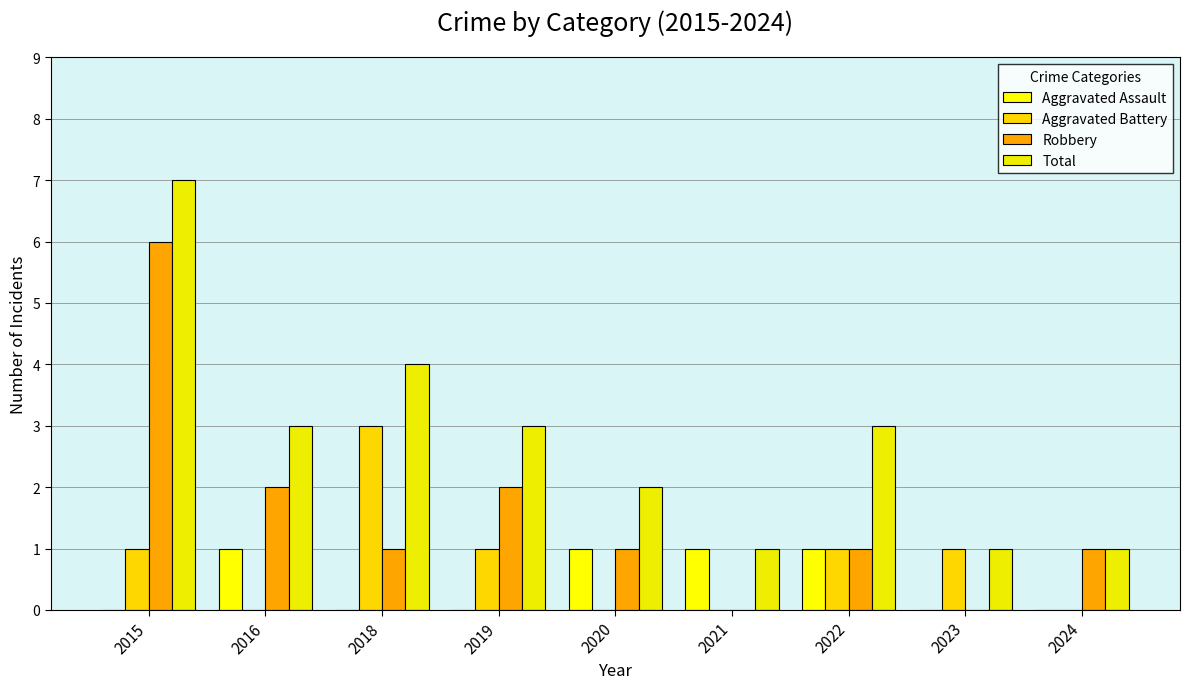

Are the bars horizontal?

No